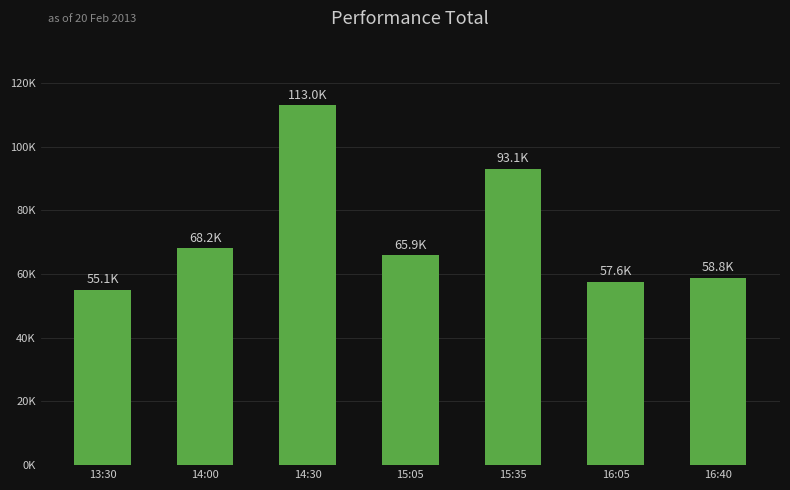

Is it true that the value at 15:35 is 93076.0?

True